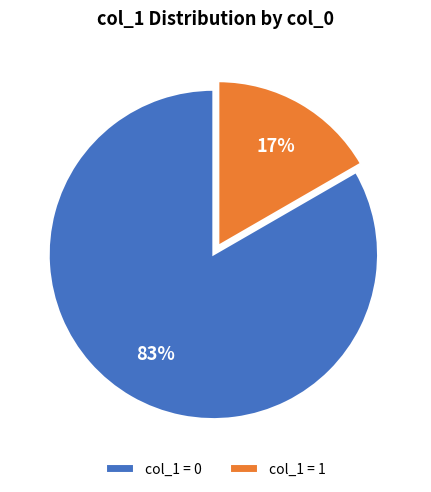

What is the majority slice?

col_1 = 0